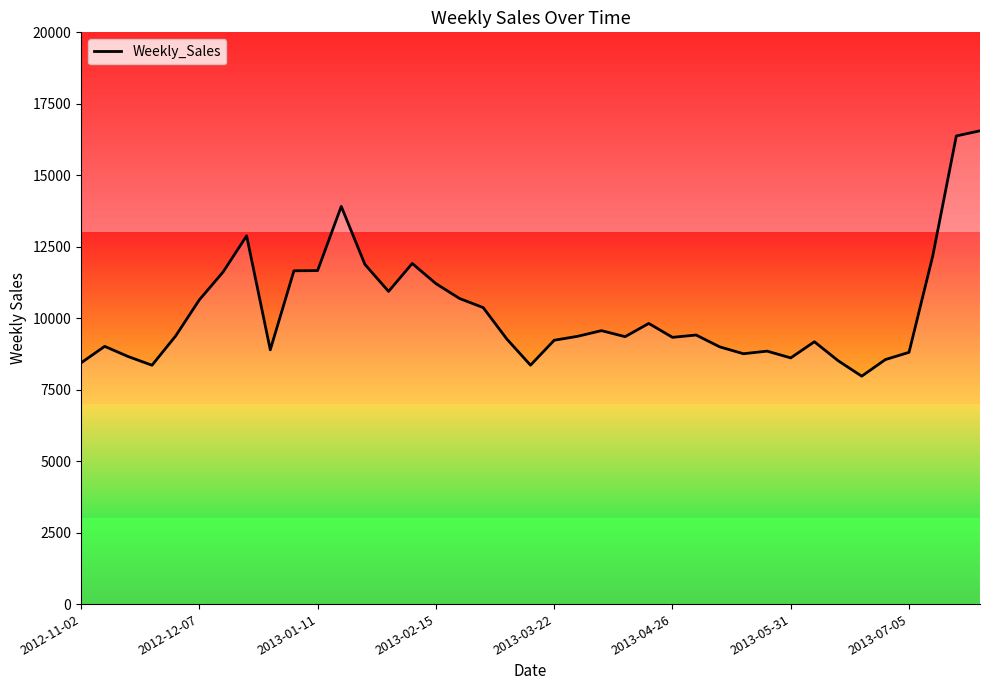

What is the maximum value shown in the chart?

16556.2